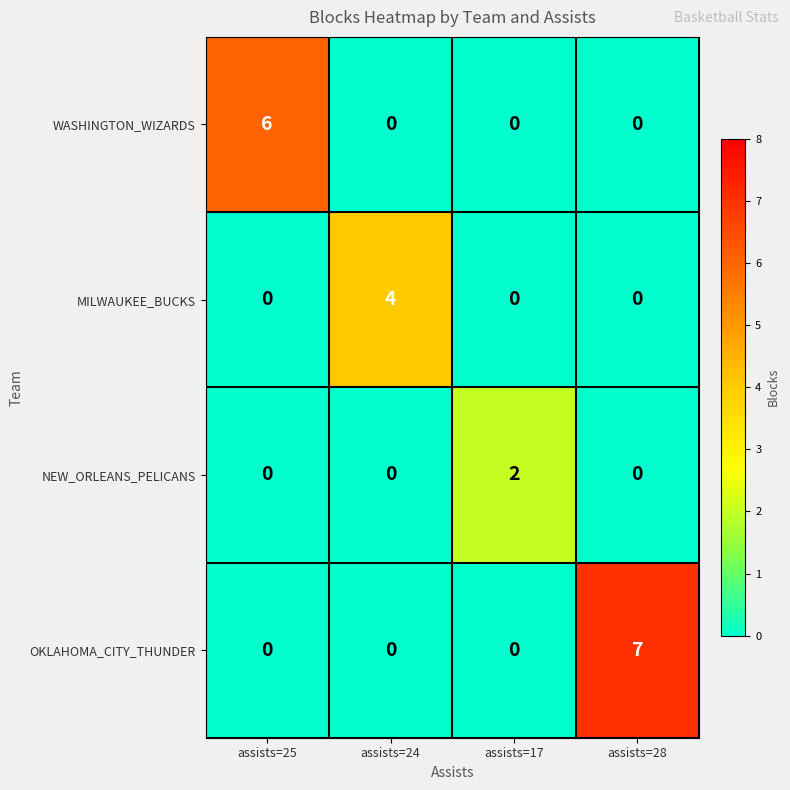

The WASHINGTON_WIZARDS series shows 6 at assists=25. True or false?

True